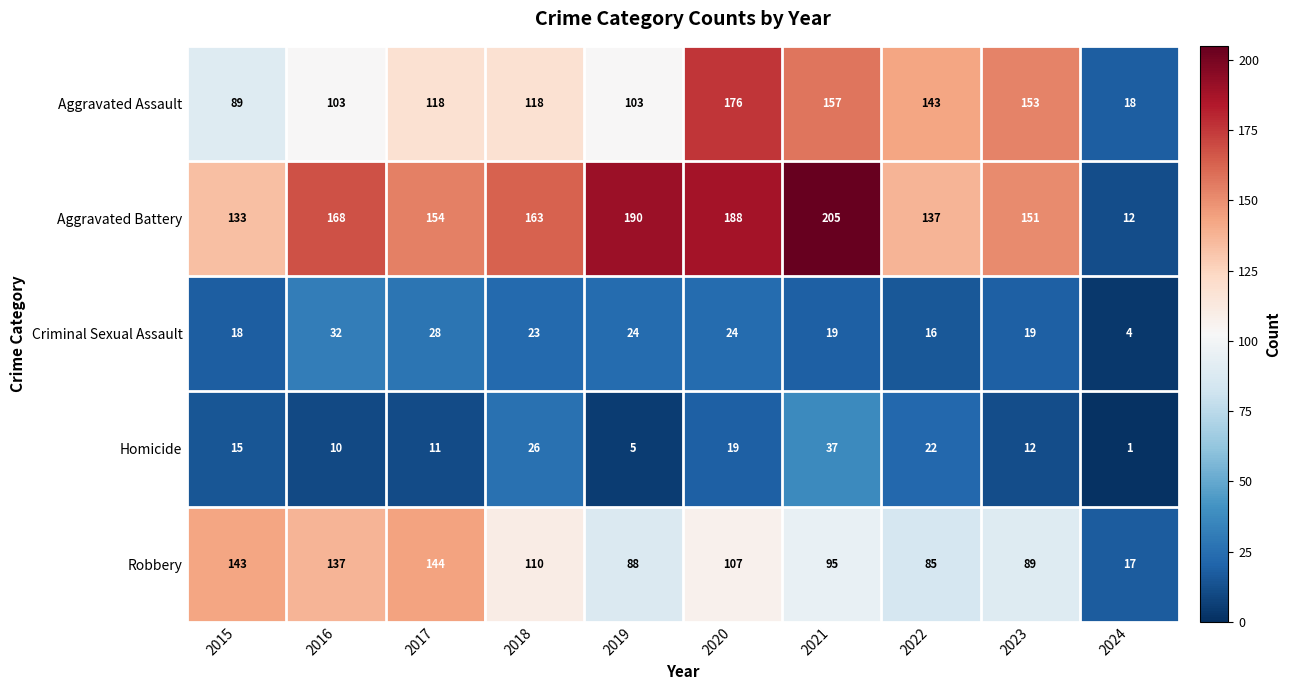

Which series has the largest total across all categories?

Aggravated Battery